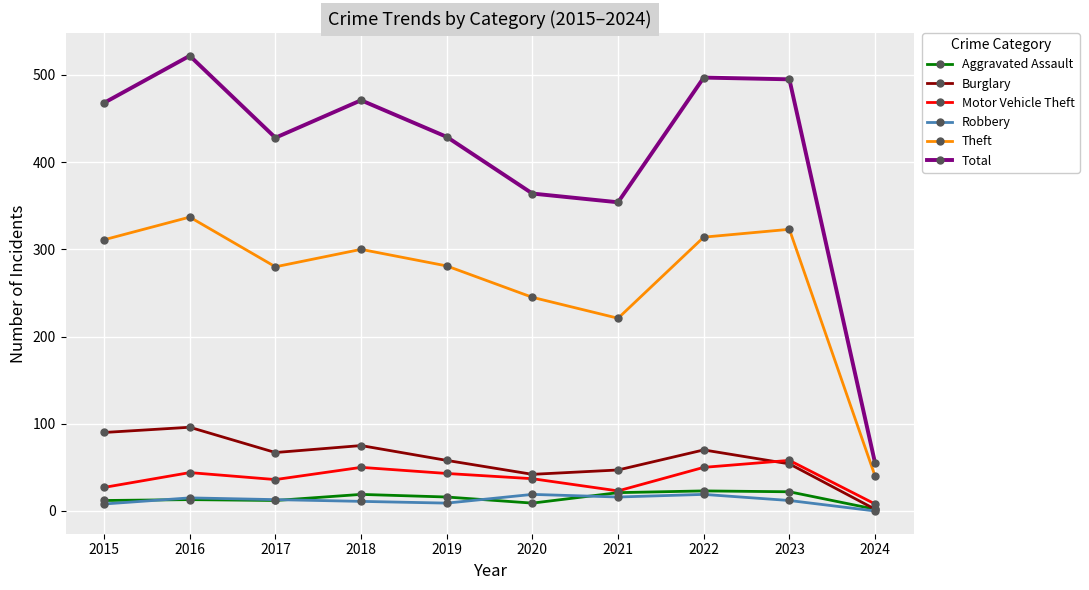

Which series has the largest total across all categories?

Total